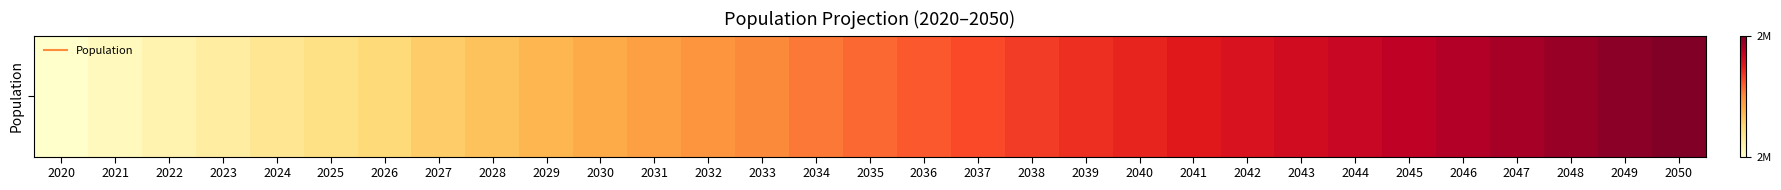

What is the difference between the second highest and second lowest values?

338645